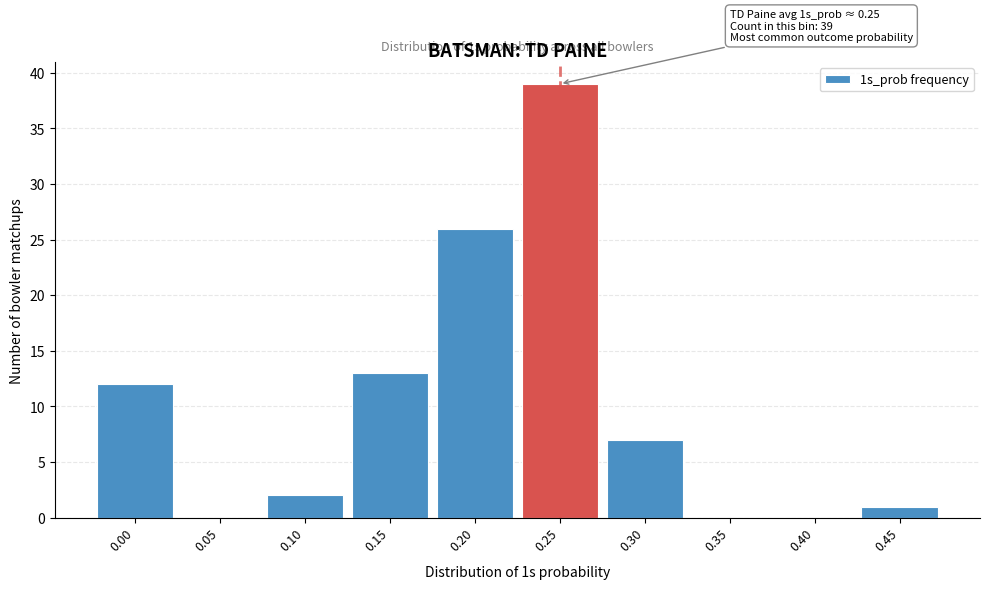

Reading right to left, what are all the values shown in this chart?

0.45=1	0.40=0	0.35=0	0.30=7	0.25=39	0.20=26	0.15=13	0.10=2	0.05=0	0.00=12